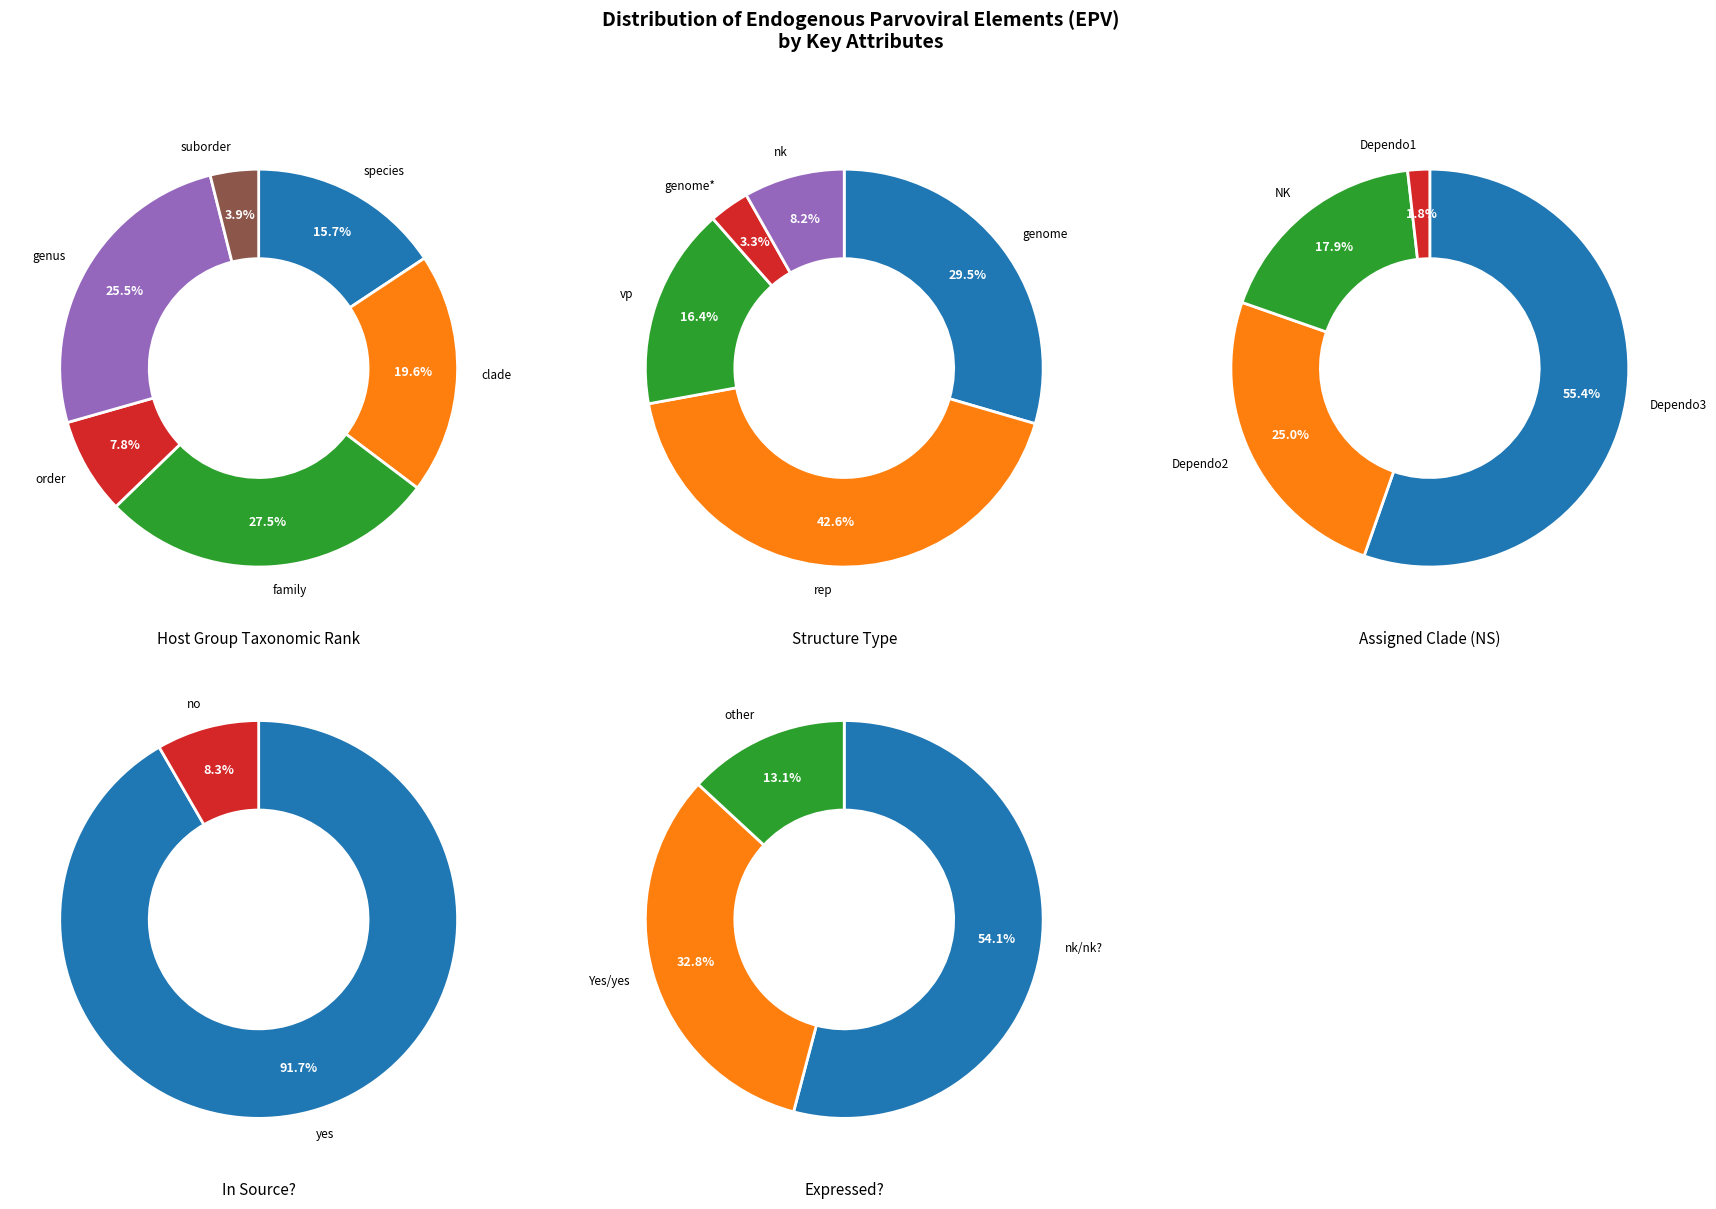

Is there any slice that represents more than half of the pie?

No